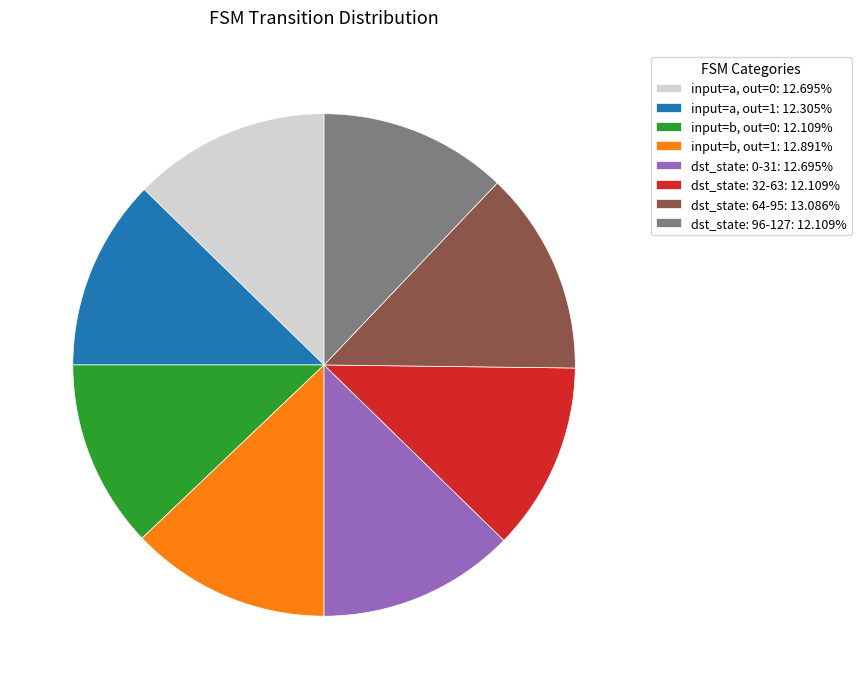

Approximately how many times larger is the value at input=b, out=1: 12.891% compared to input=a, out=0: 12.695%?

1.0